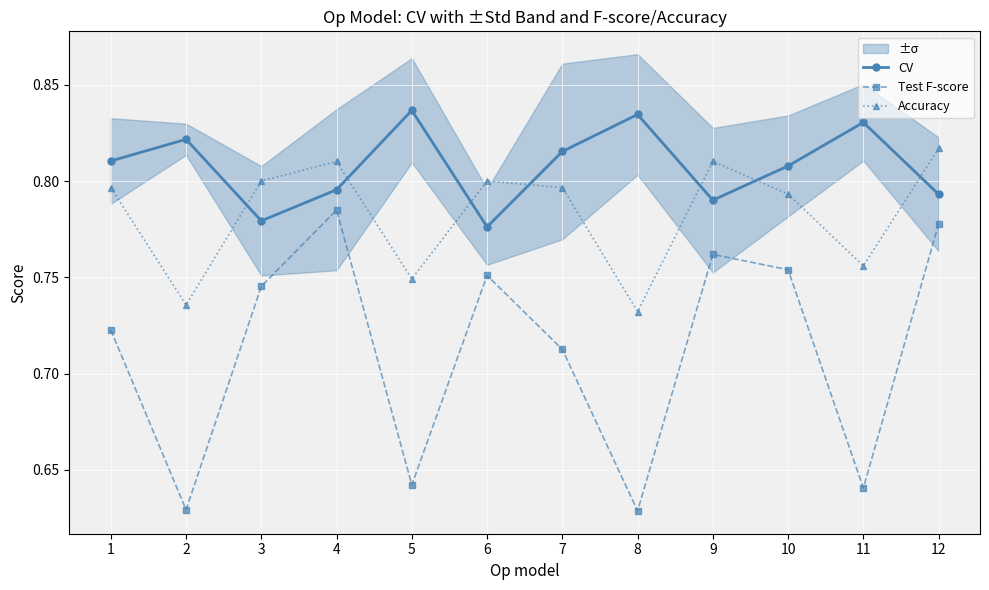

How many series are shown in this chart?

3